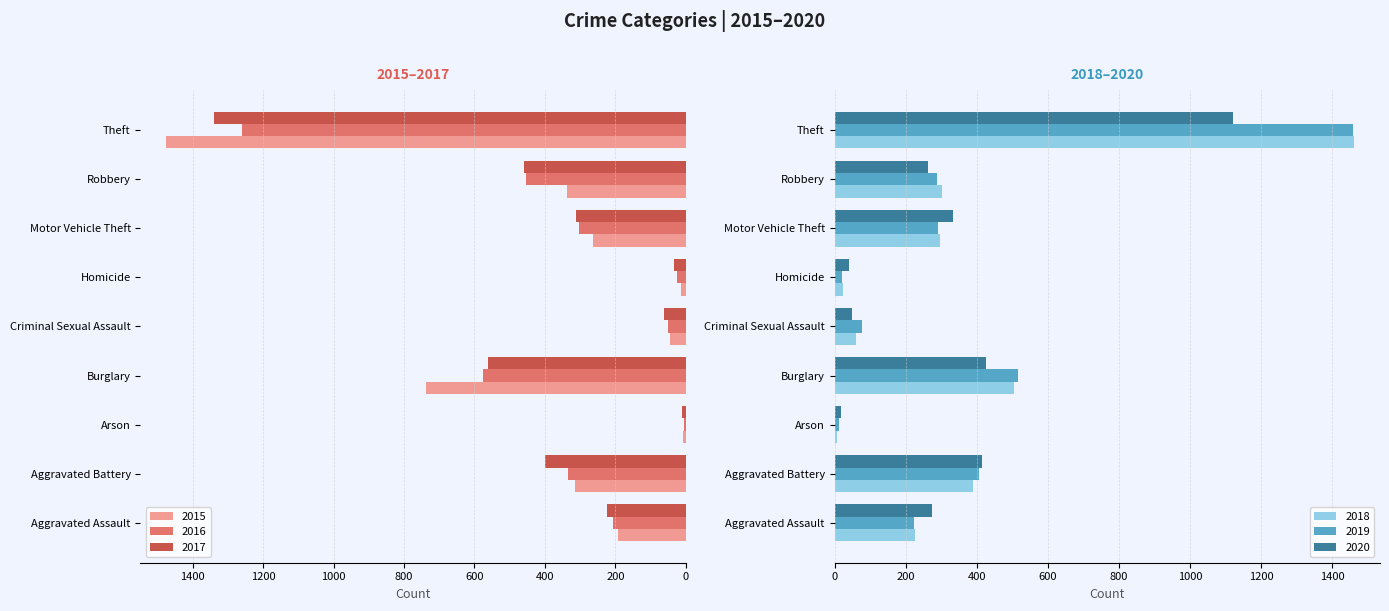

What is the smallest value displayed?

7